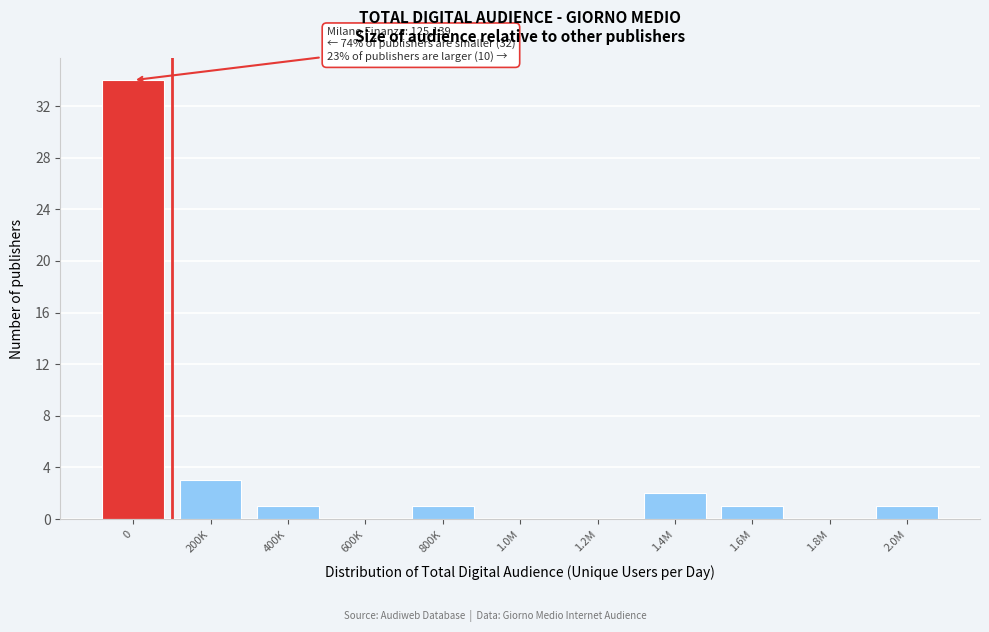

Reading left to right, what are all the values shown in this chart?

0=34	200K=3	400K=1	600K=0	800K=1	1.0M=0	1.2M=0	1.4M=2	1.6M=1	1.8M=0	2.0M=1